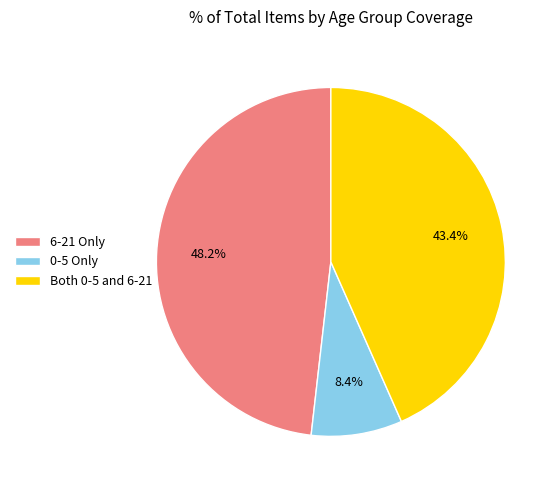

What is the largest slice in the pie chart?

6-21 Only